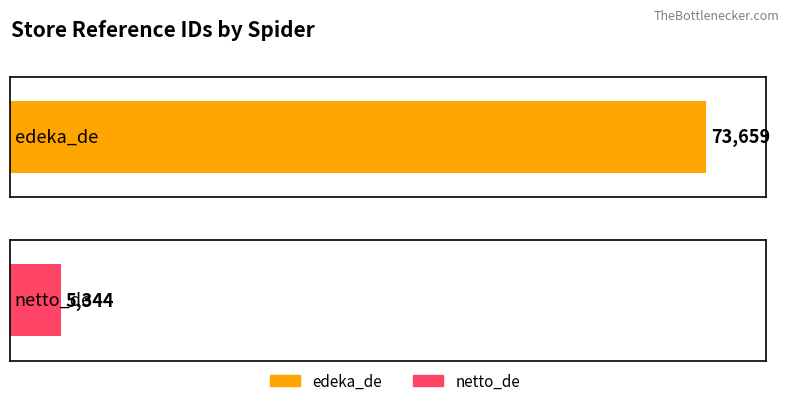

At which category does the chart reach its minimum across all series?

netto_de